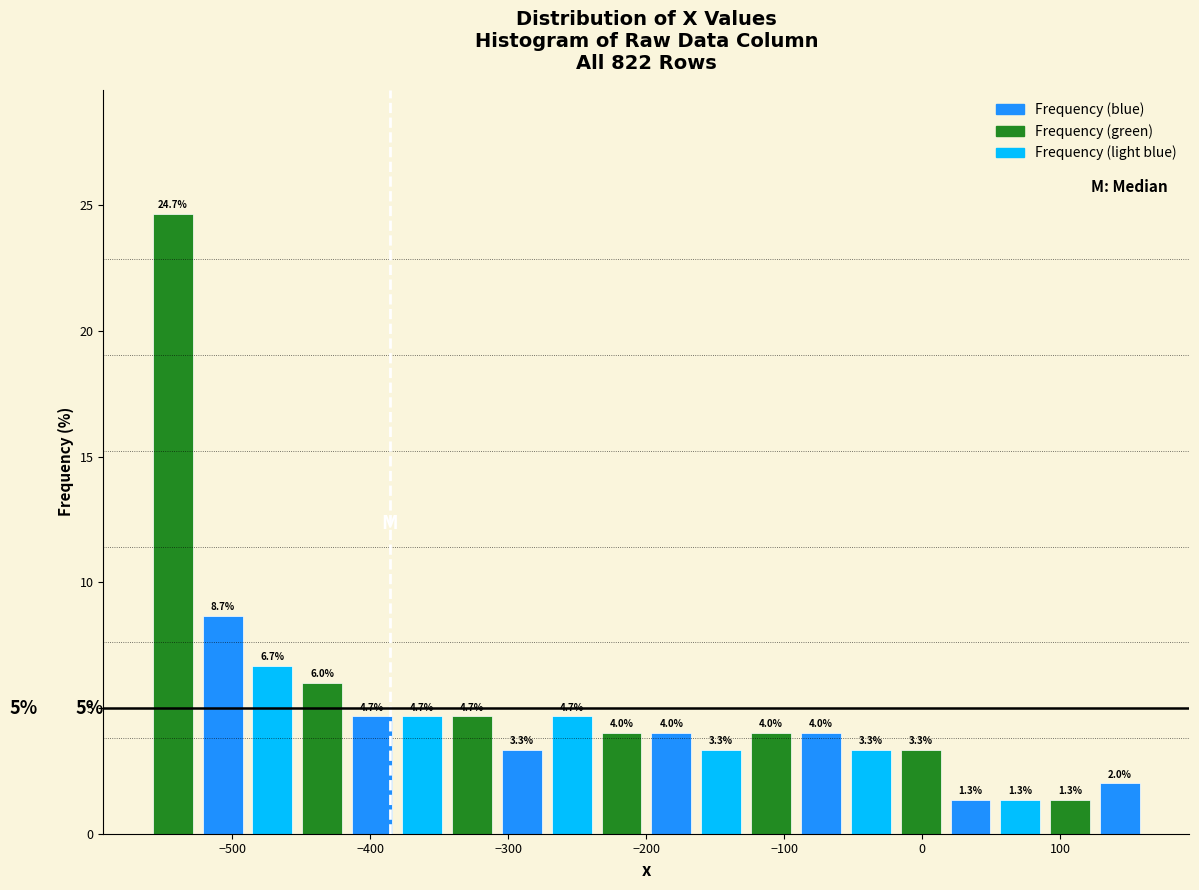

Around what value on the x-axis is the tallest bar? Give the approximate position of its centre, as read against the axis.

-540